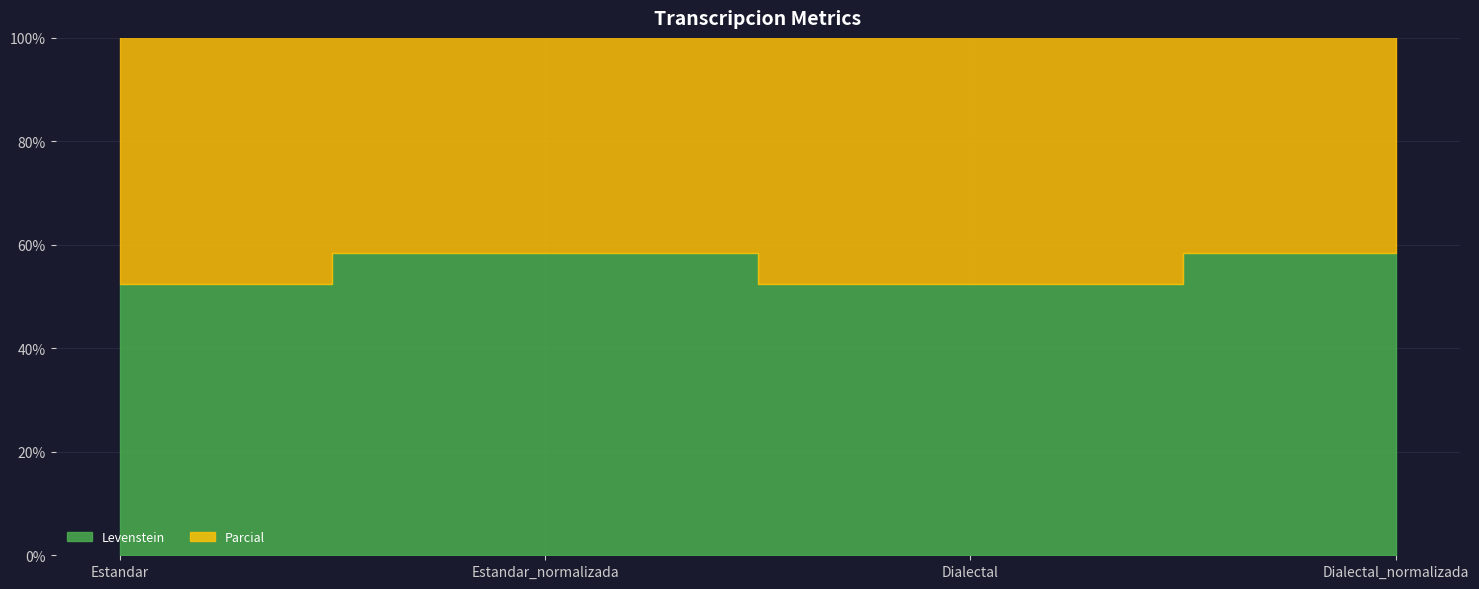

Reading right to left, what are all the values shown in this chart?

Levenstein: Dialectal_normalizada=58.4	Dialectal=52.3	Estandar_normalizada=58.4	Estandar=52.3
Parcial: Dialectal_normalizada=67.1	Dialectal=61.6	Estandar_normalizada=67.1	Estandar=61.6